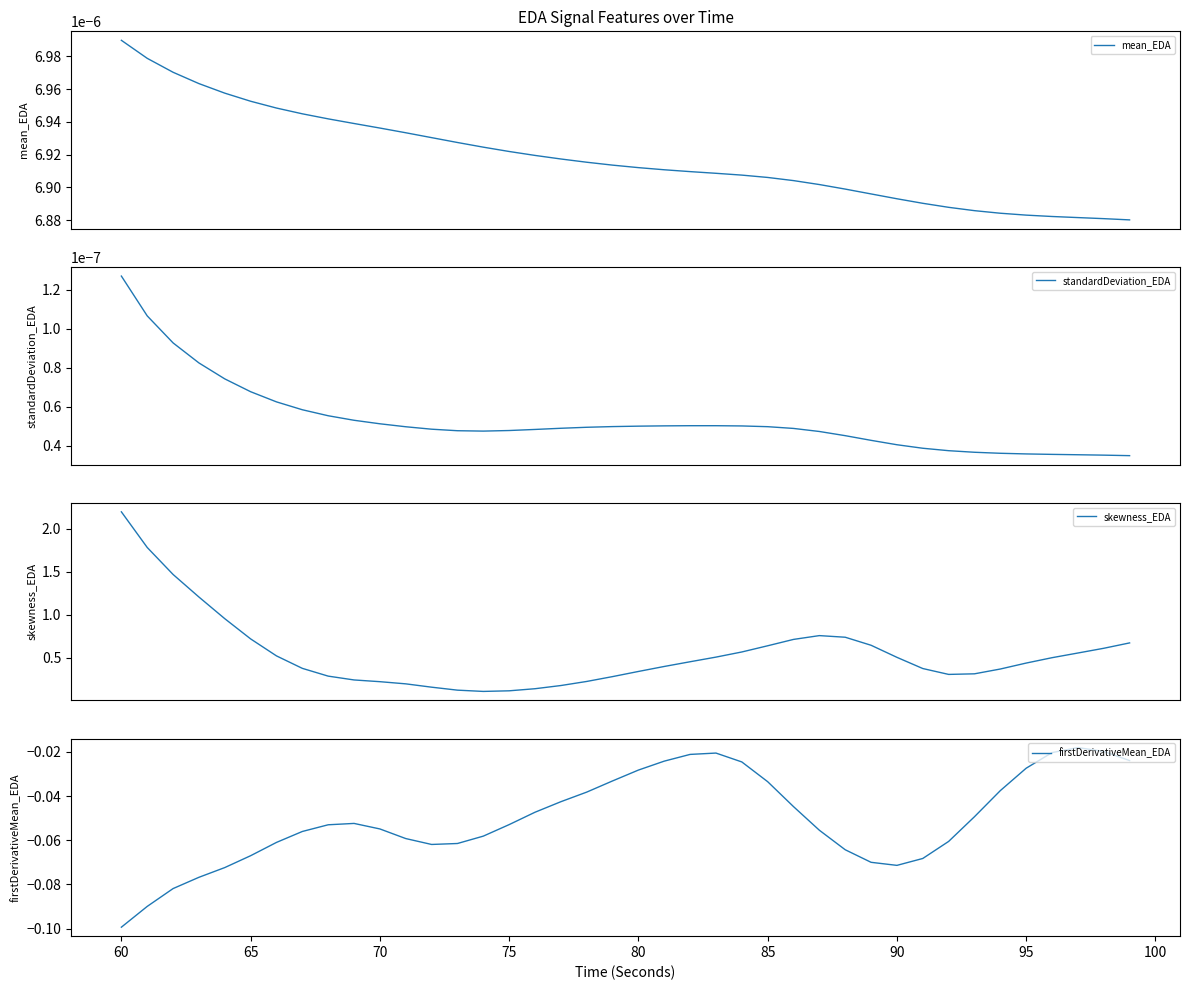

Which series has the largest total across all categories?

skewness_EDA